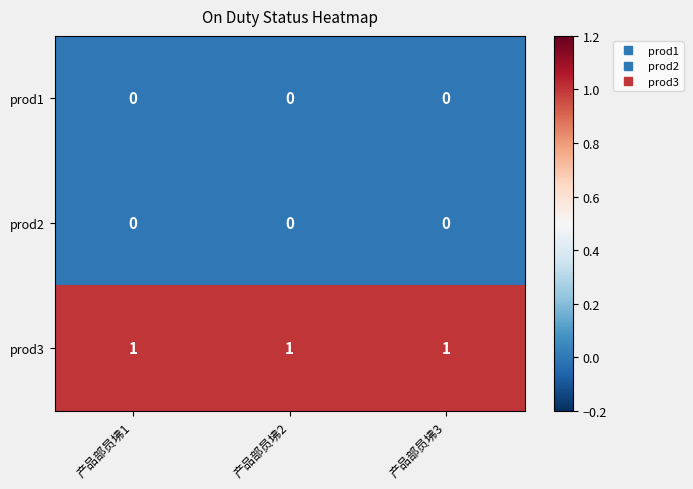

How many distinct data groups are displayed?

3